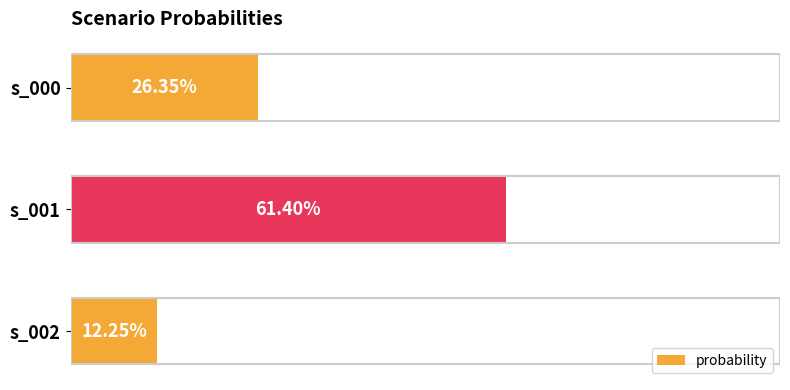

How many categories are shown in the chart?

3